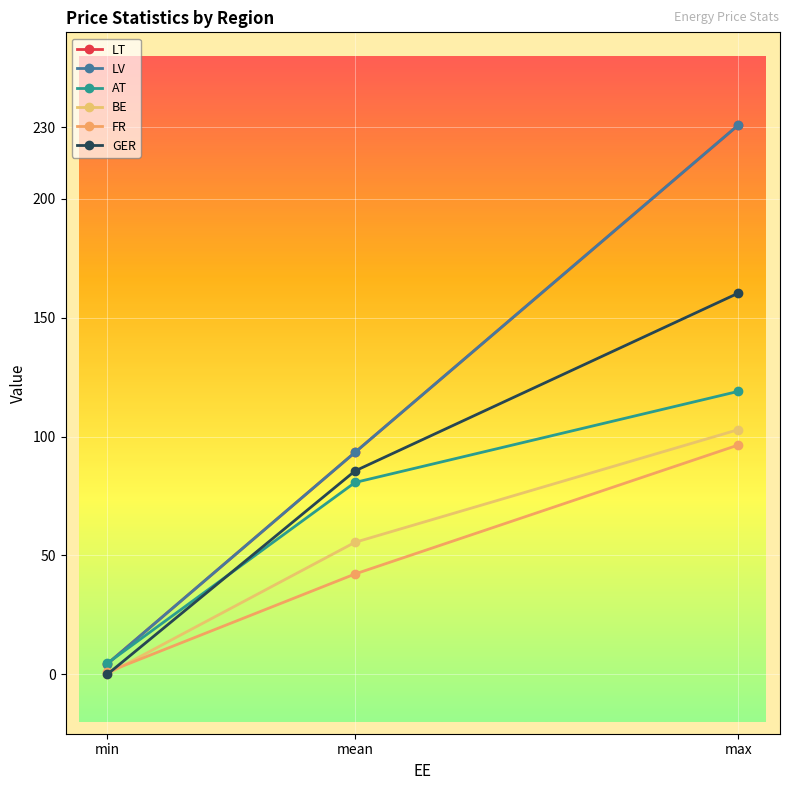

True or false: FR has a value of 42.2 at mean.

True